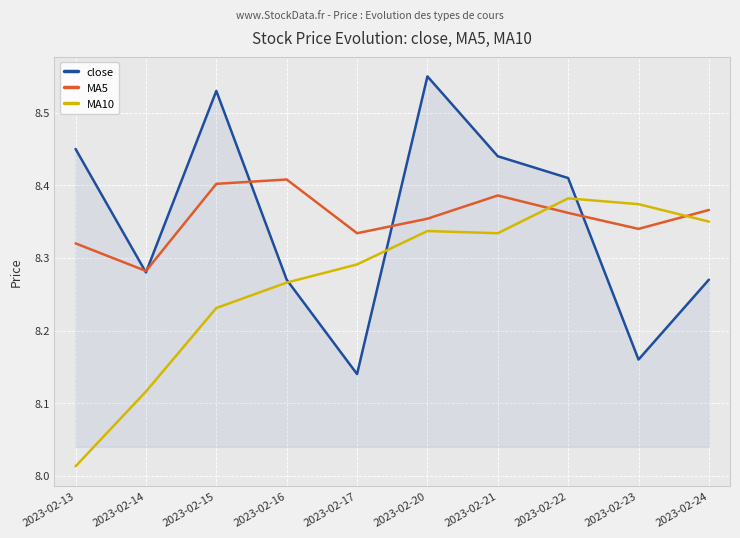

What is the total value across all series at 2023-02-13?

24.8